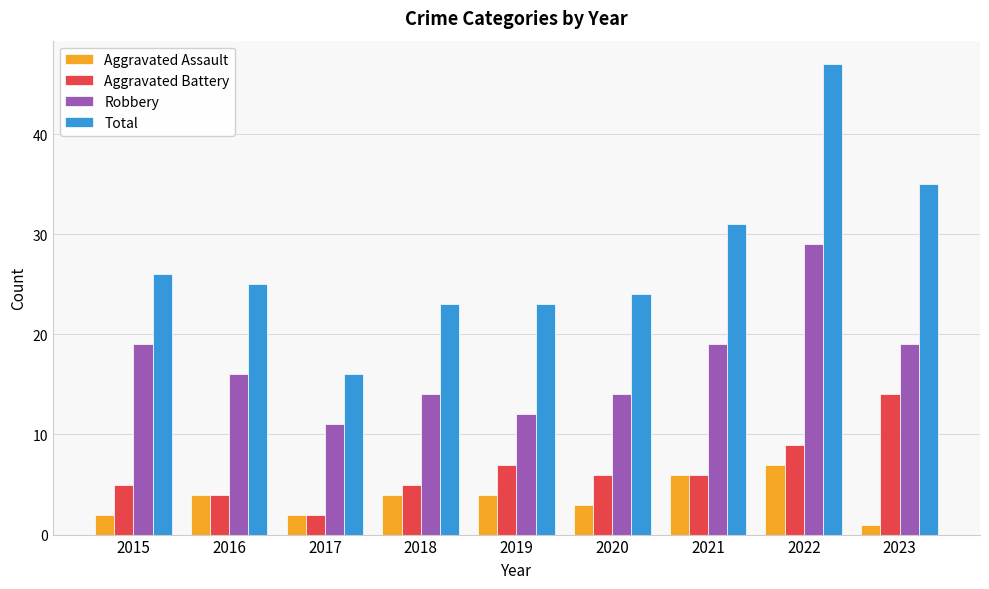

What is the sum of all Aggravated Assault values?

33